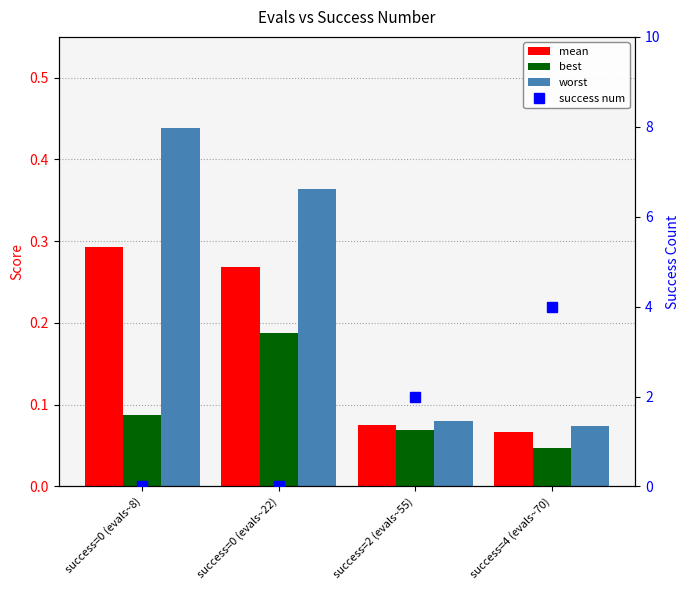

How many groups of bars are there?

4